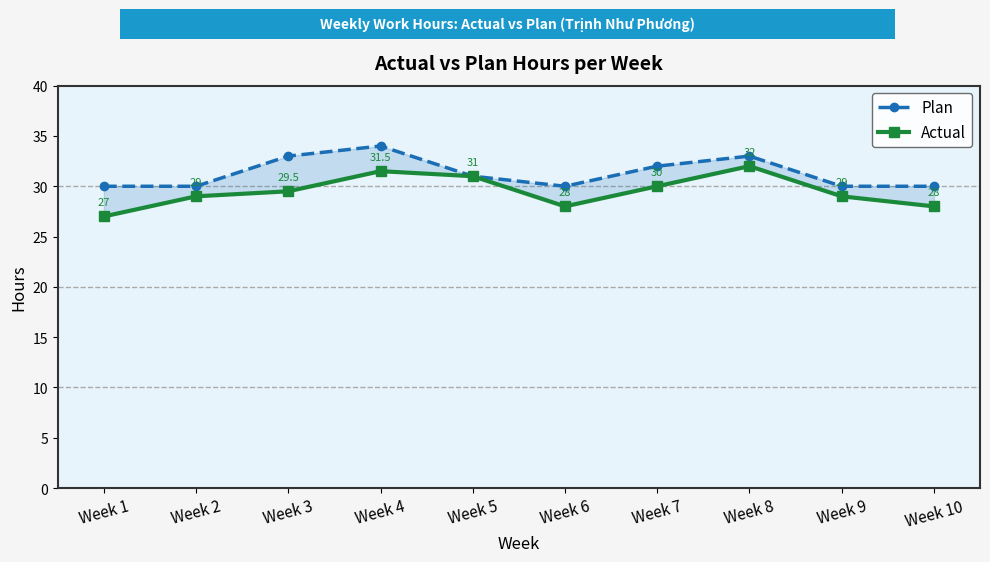

The Plan series shows 39.9 at Week 1. True or false?

False